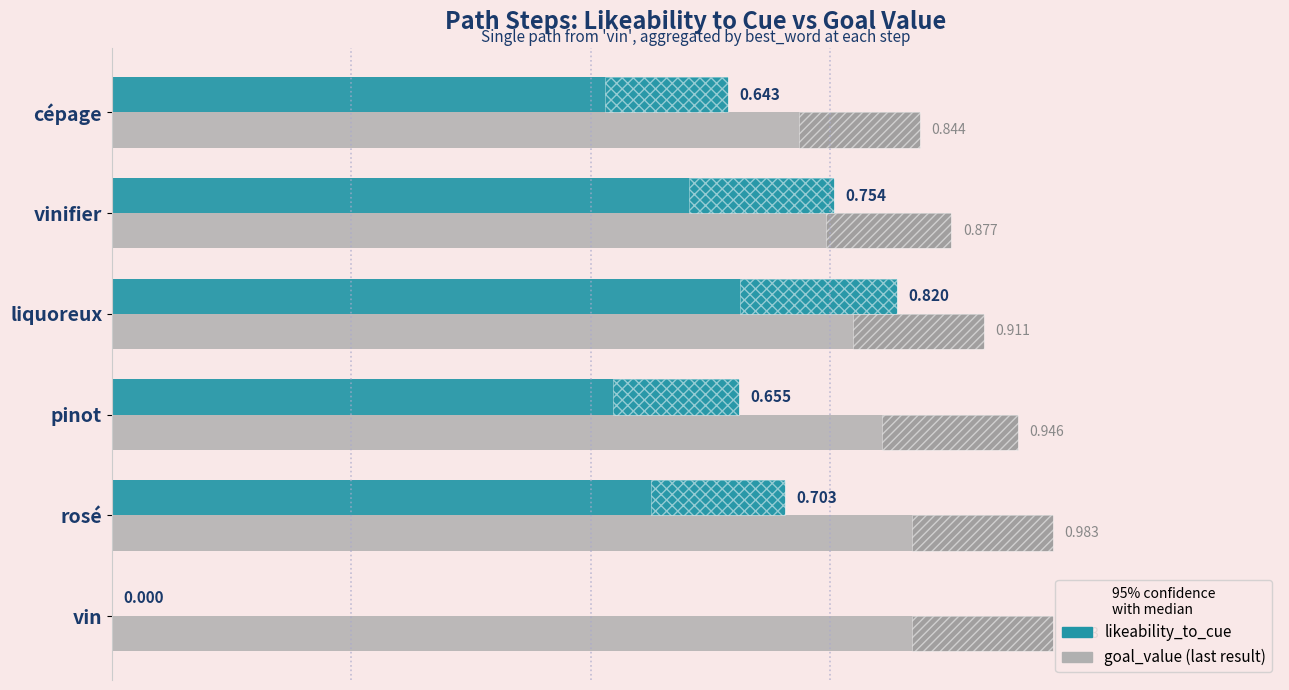

Which series changed the most between liquoreux and cépage?

likeability_to_cue